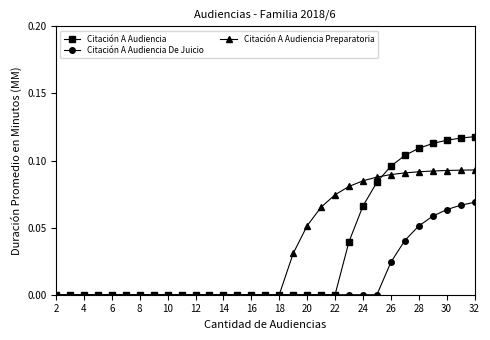

How many distinct data groups are displayed?

3